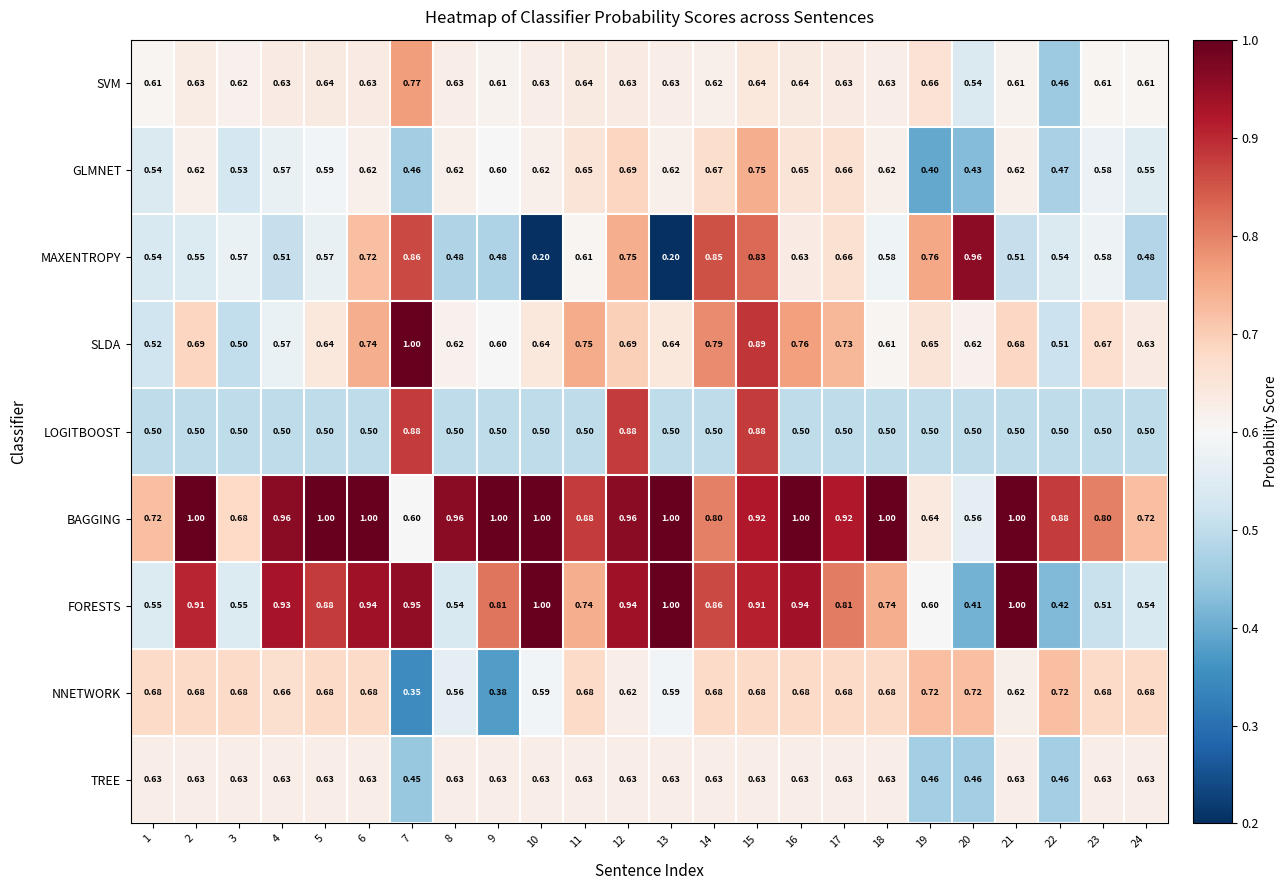

Between 5 and 16, which series saw the biggest shift?

SLDA